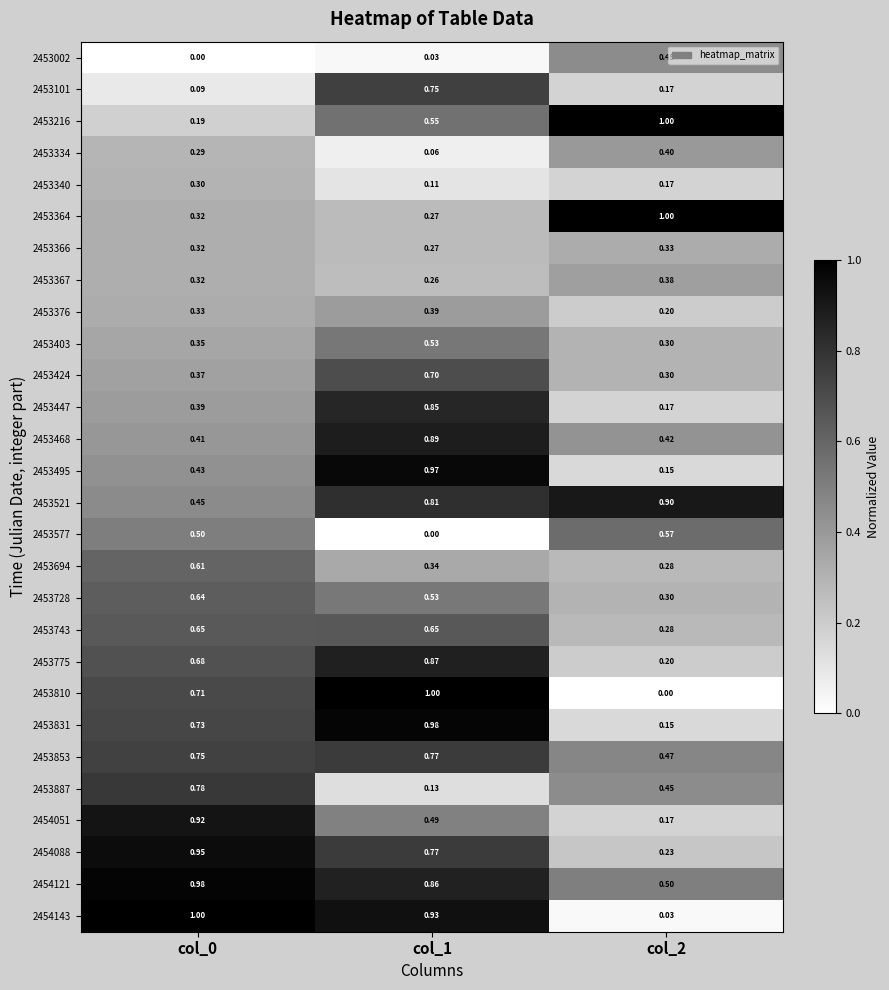

Is the value of 2453367 at col_1 greater than the value of 2453364 at col_2?

No